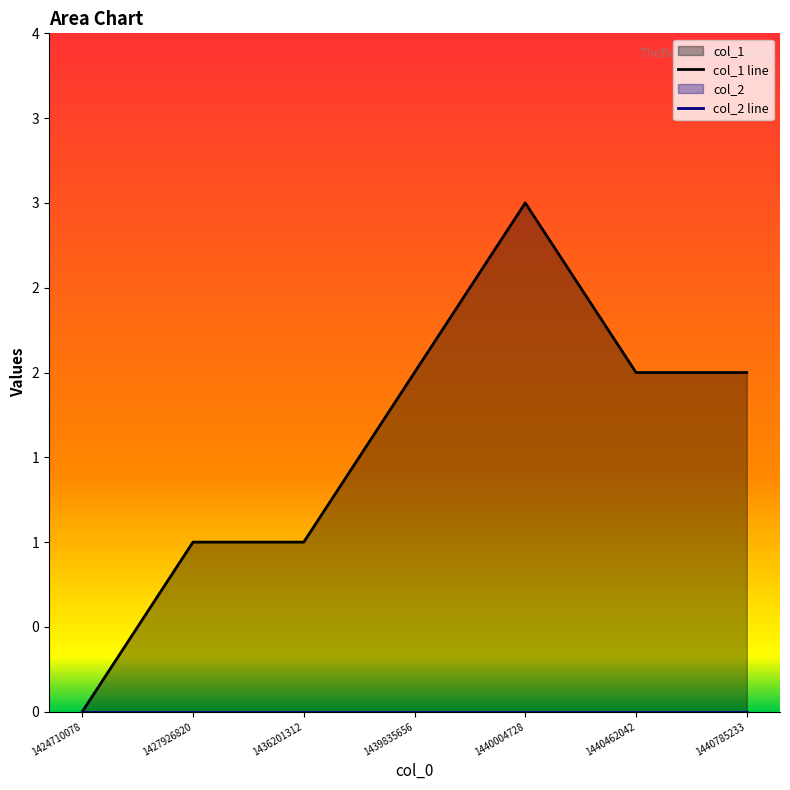

Rank the series at 1436201312 from highest to lowest value.

col_1 line, col_2 line